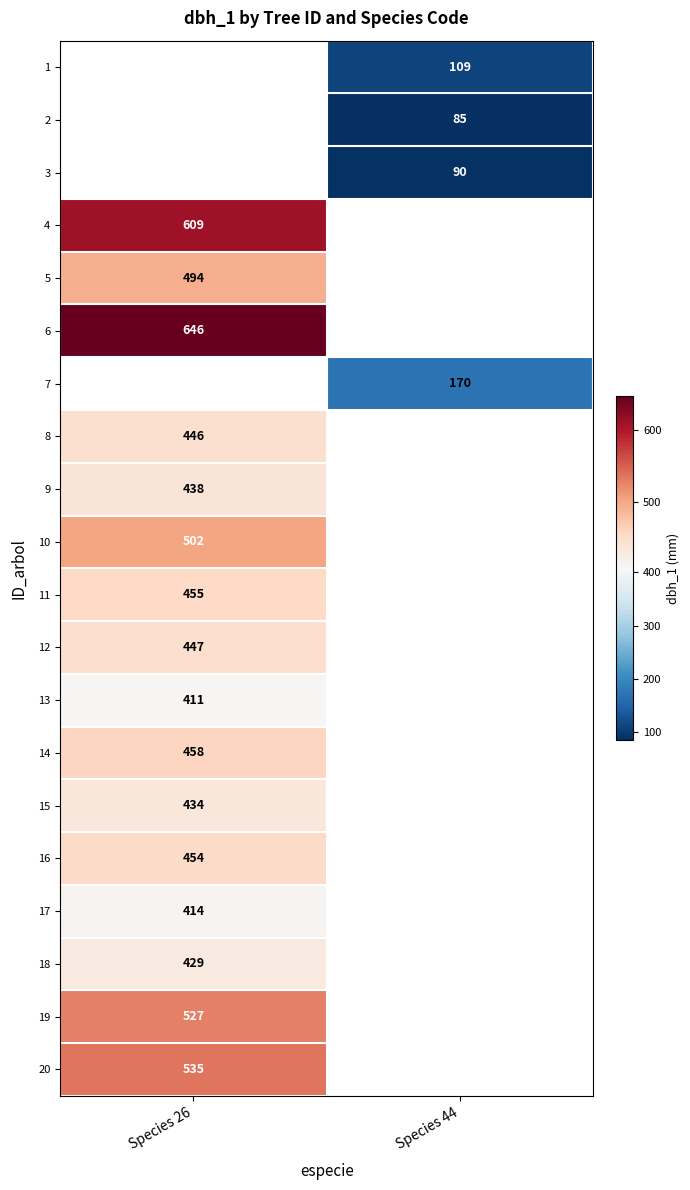

Is it true that 5 equals 494 at Species 26?

True